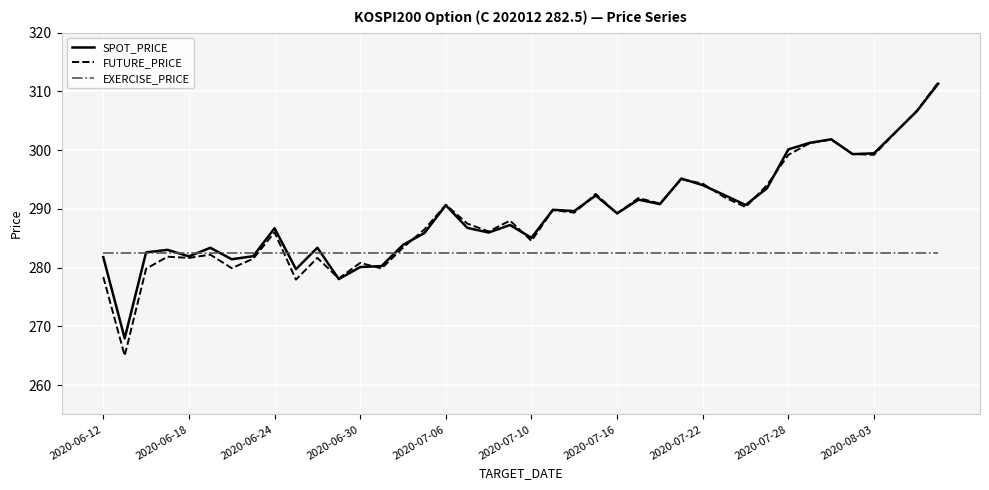

How many values in the SPOT_PRICE series are below 289?

20